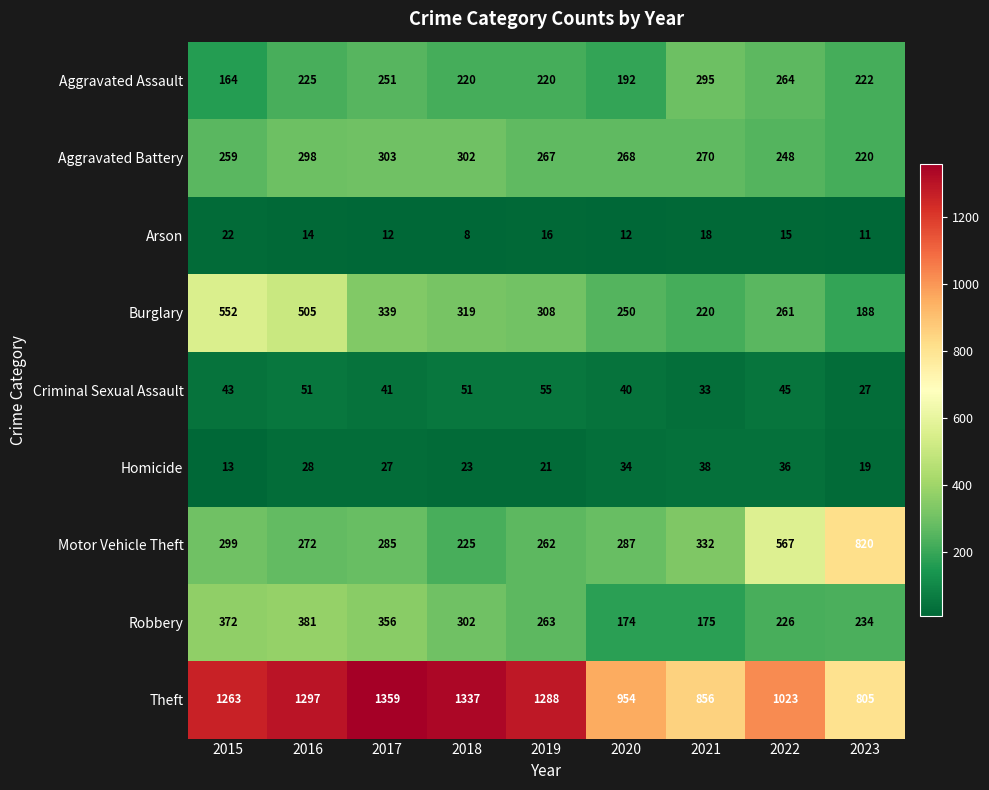

Which category has the highest value in the Aggravated Battery series?

2017